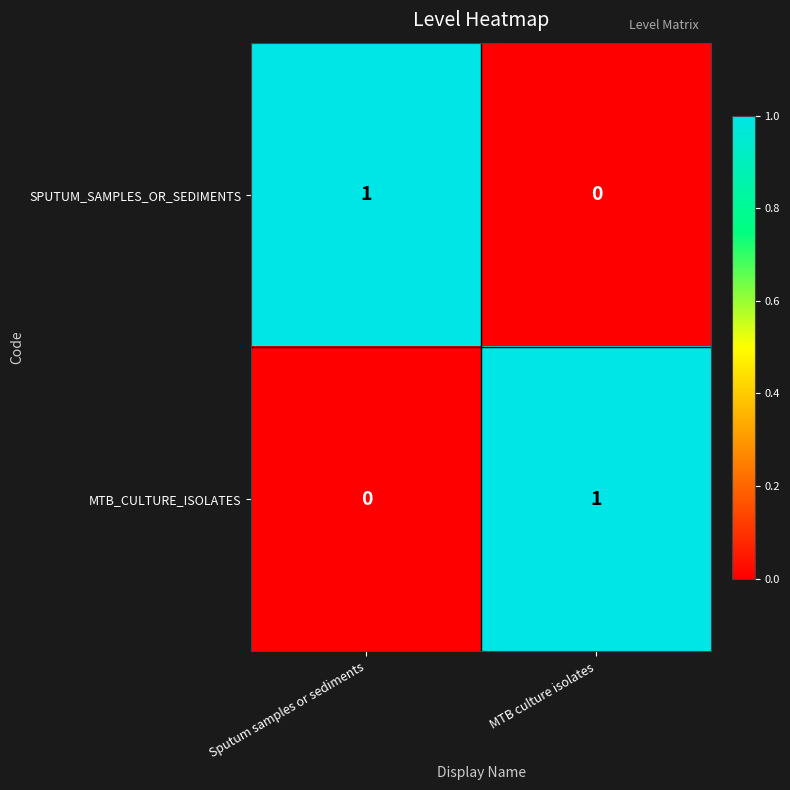

Reading left to right, transcribe all the data shown in this chart.

SPUTUM_SAMPLES_OR_SEDIMENTS: Sputum samples or sediments=1	MTB culture isolates=0
MTB_CULTURE_ISOLATES: Sputum samples or sediments=0	MTB culture isolates=1